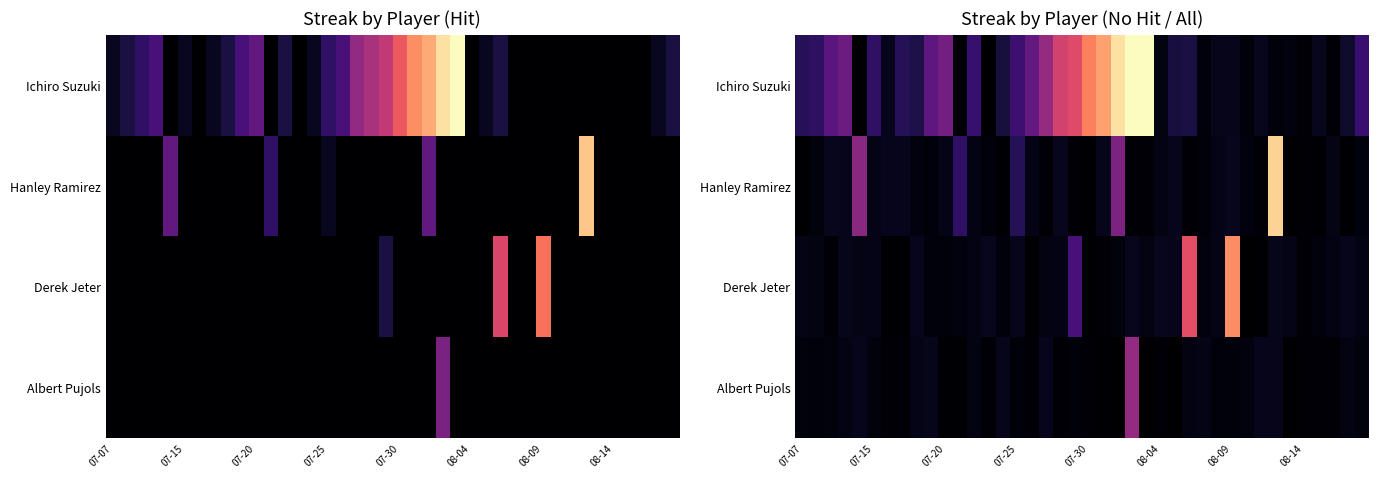

Count the number of data series in this chart.

4